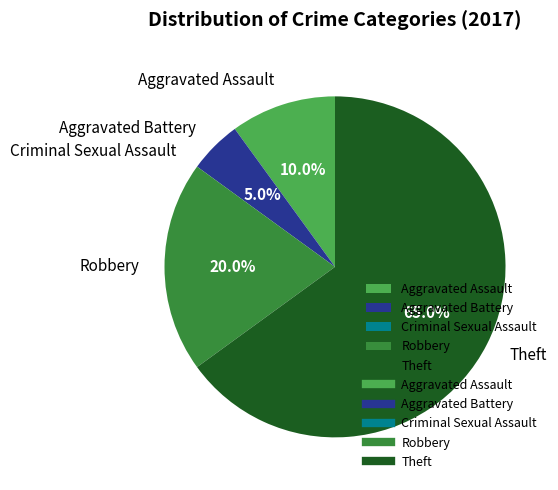

Which slice is the largest?

Theft